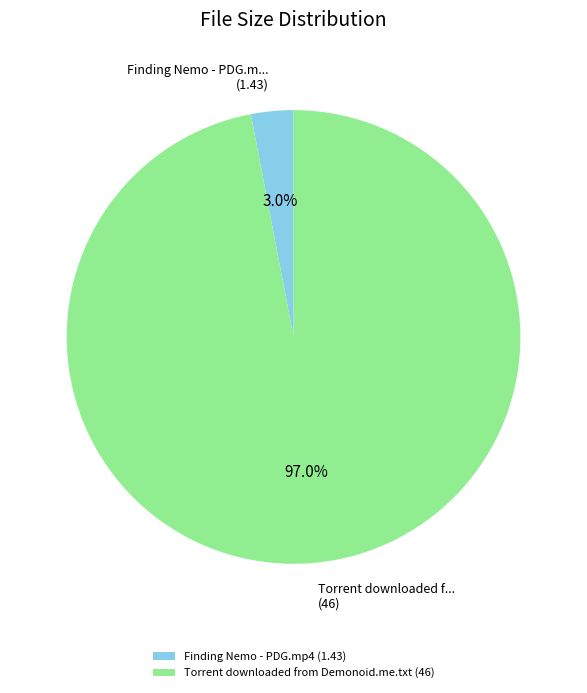

What percentage is the Torrent downloaded from Demonoid.me.txt slice, to the nearest percent?

97%